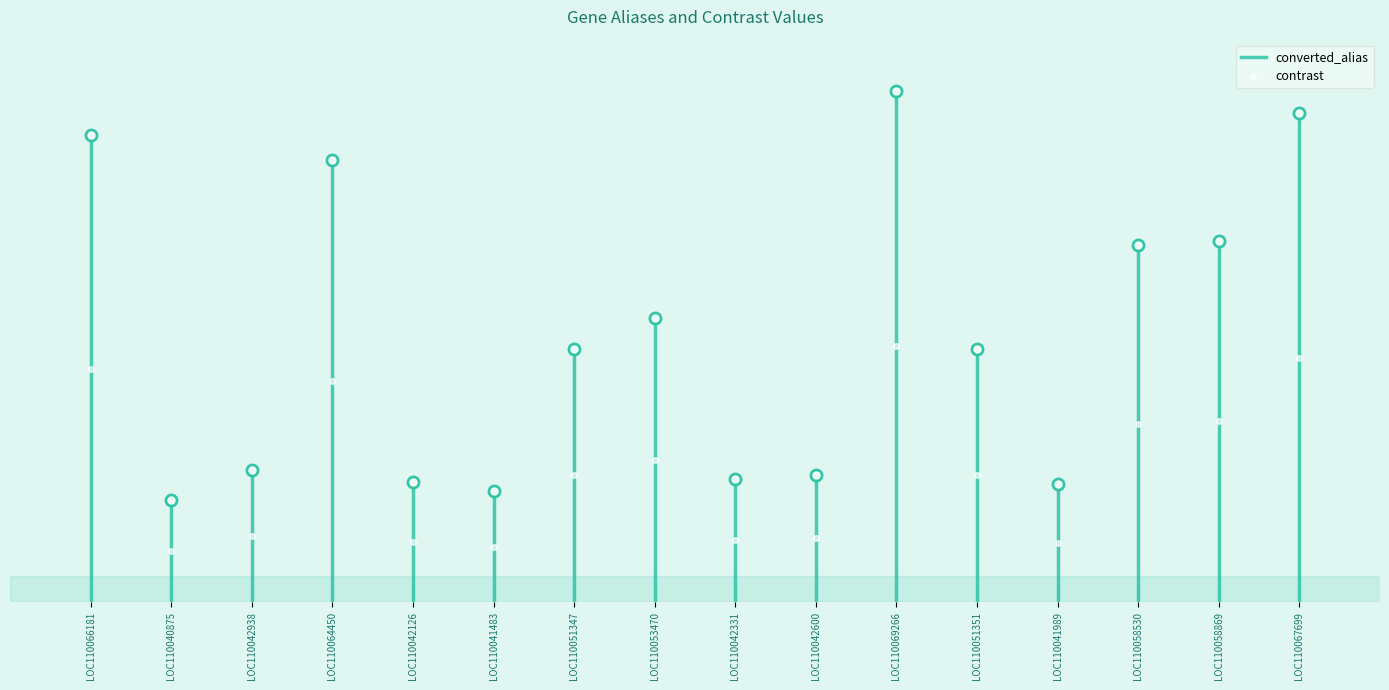

What is the change in value from LOC110066181 to LOC110040875?

+0.9